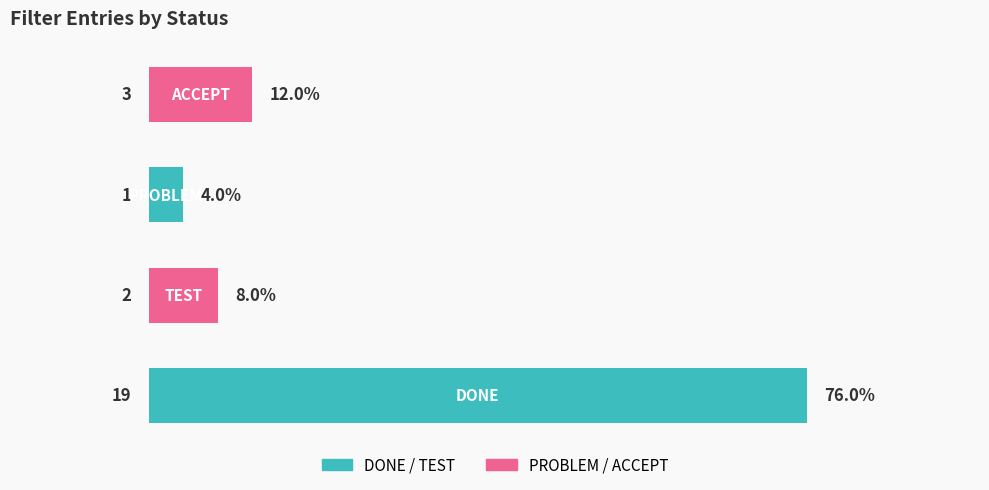

Are the bars horizontal?

Yes